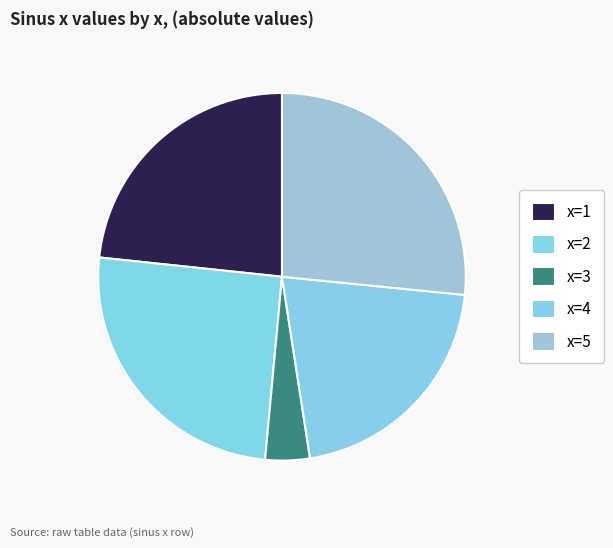

Between x=1 and x=4, which is larger?

x=1